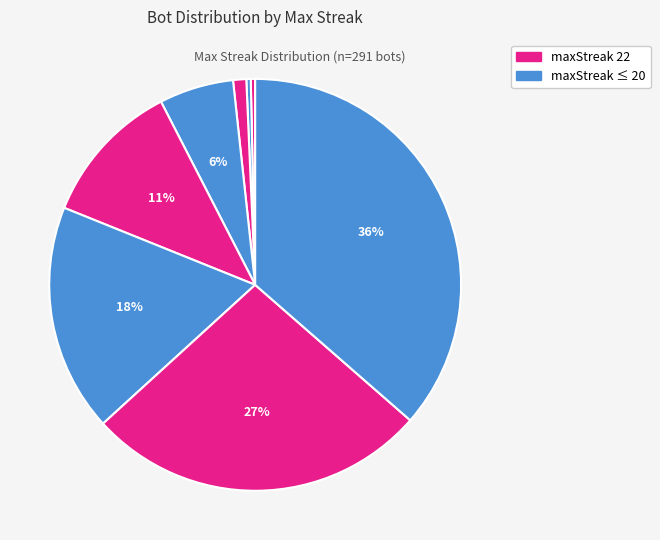

Is there any slice that represents more than half of the pie?

No